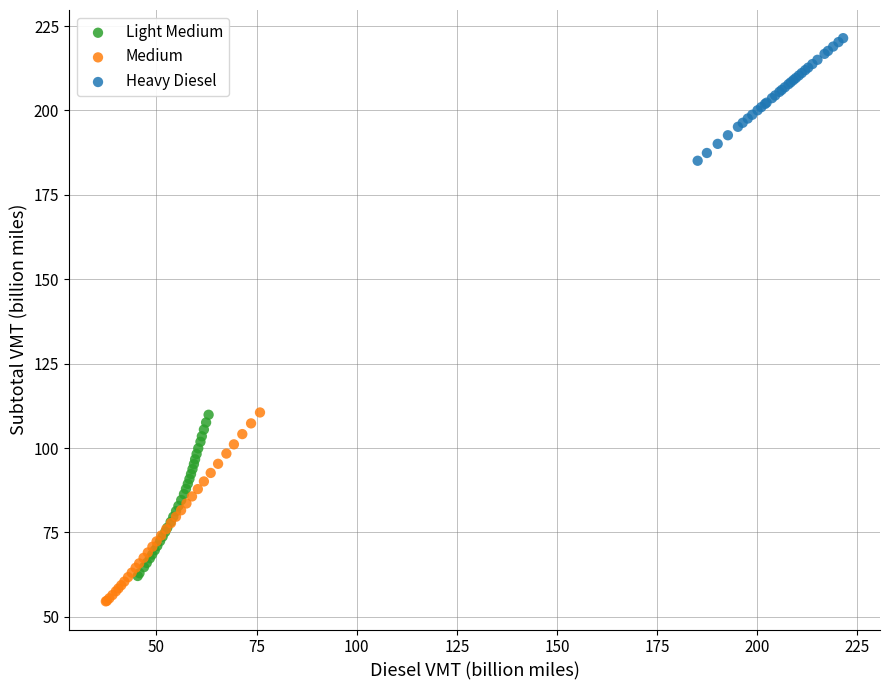

Which series has the largest Y range (max minus min)?

Medium